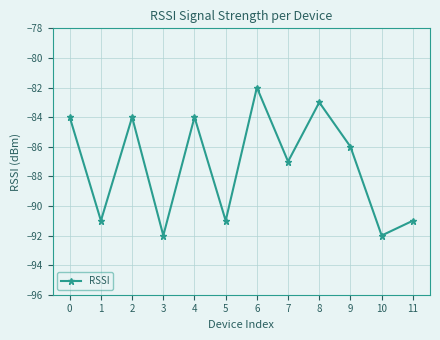

Reading left to right, list all the values displayed in this chart.

-84	-91	-84	-92	-84	-91	-82	-87	-83	-86	-92	-91